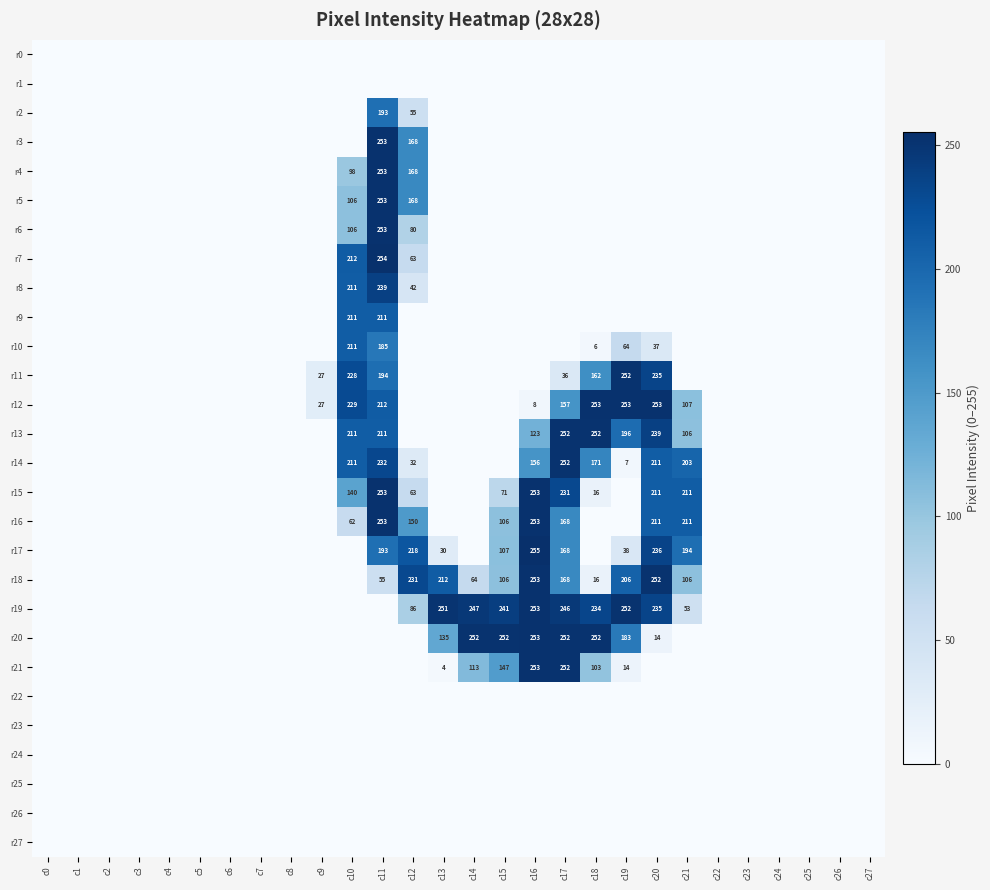

At which category is the sum across all series the highest?

c11